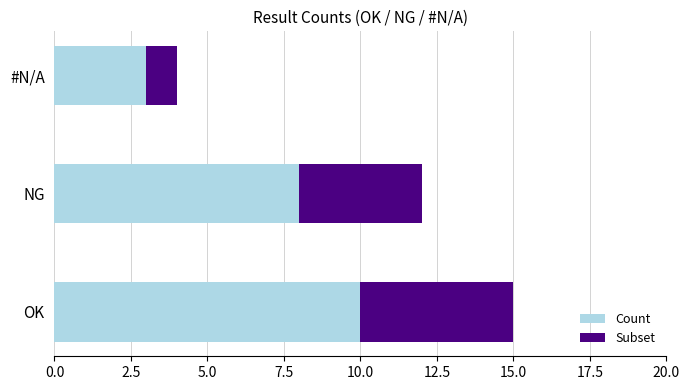

How many distinct data groups are displayed?

2